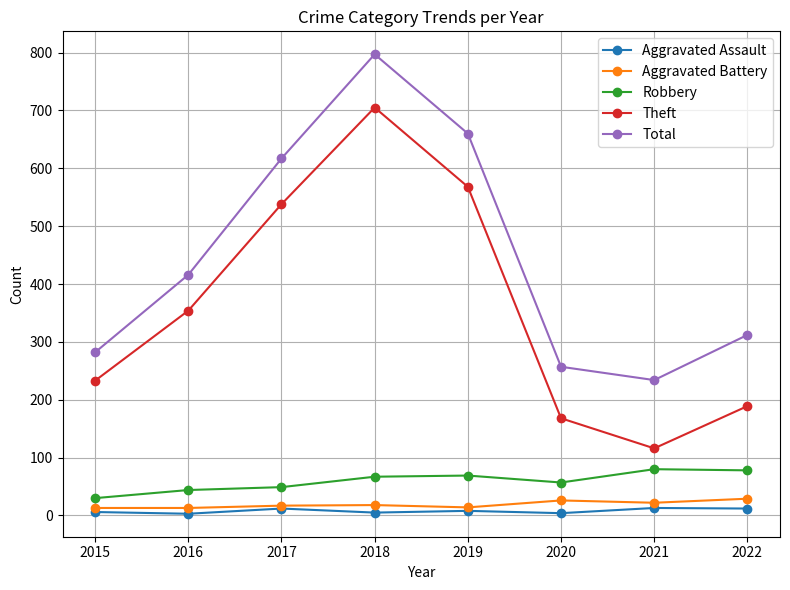

Which series has the widest spread of values?

Theft